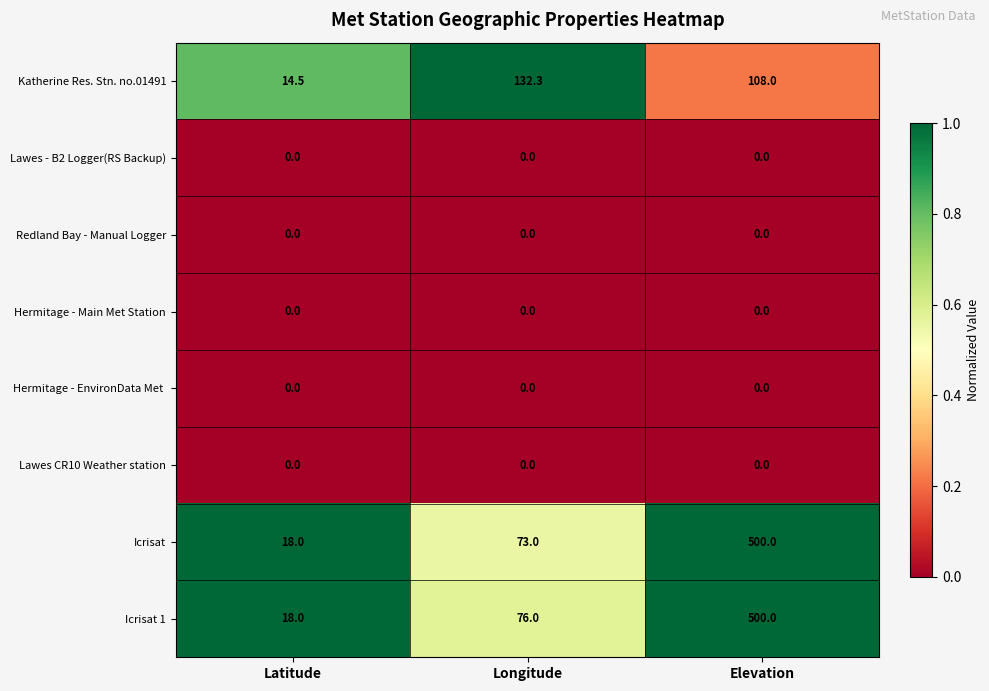

At which label is Icrisat closest to 259?

Longitude